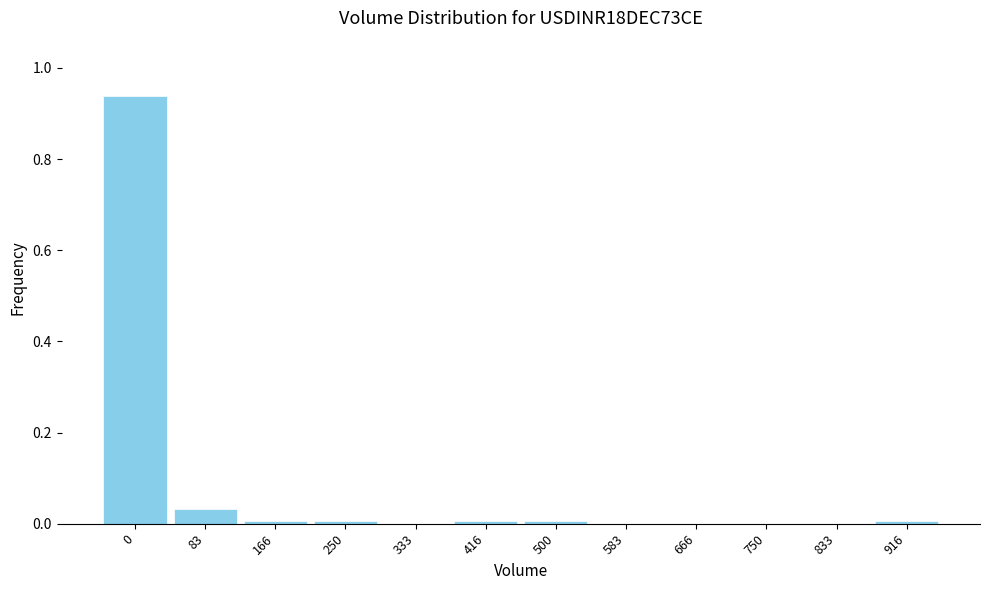

The value at 83 is 0.0. True or false?

True